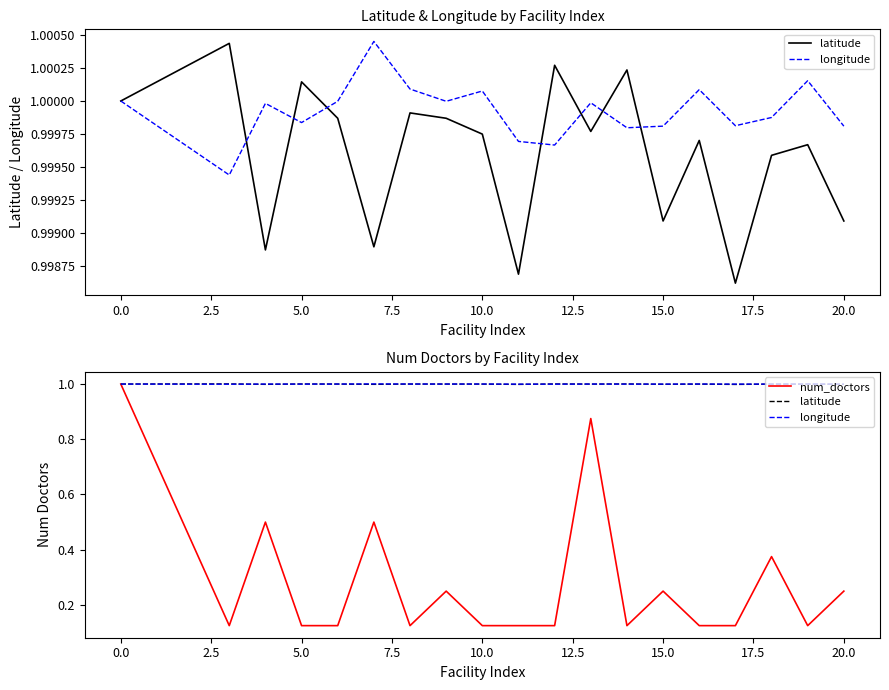

True or false: num_doctors and latitude intersect in this chart.

False